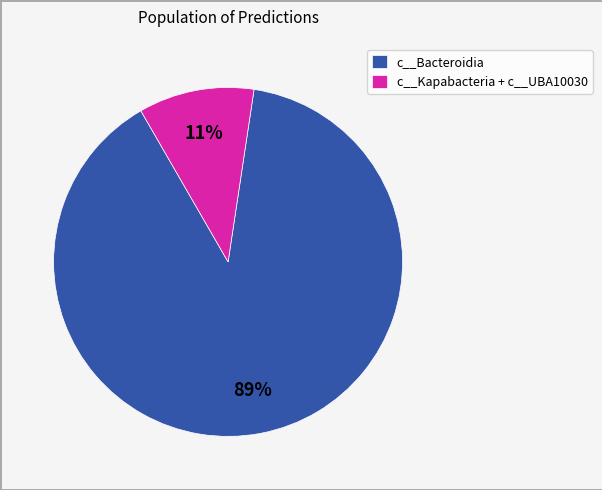

Combined, do c__Bacteroidia and c__Kapabacteria + c__UBA10030 account for over 50%?

Yes